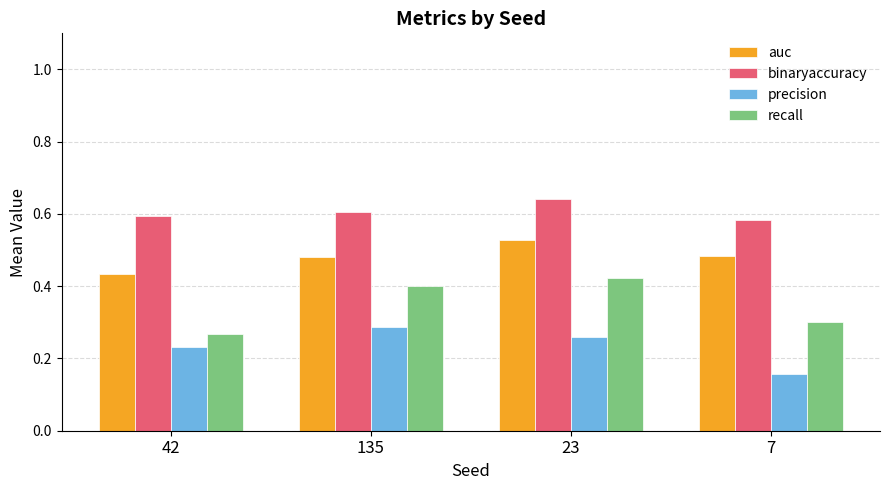

Rank the series by their maximum value, from highest to lowest.

binaryaccuracy, auc, recall, precision